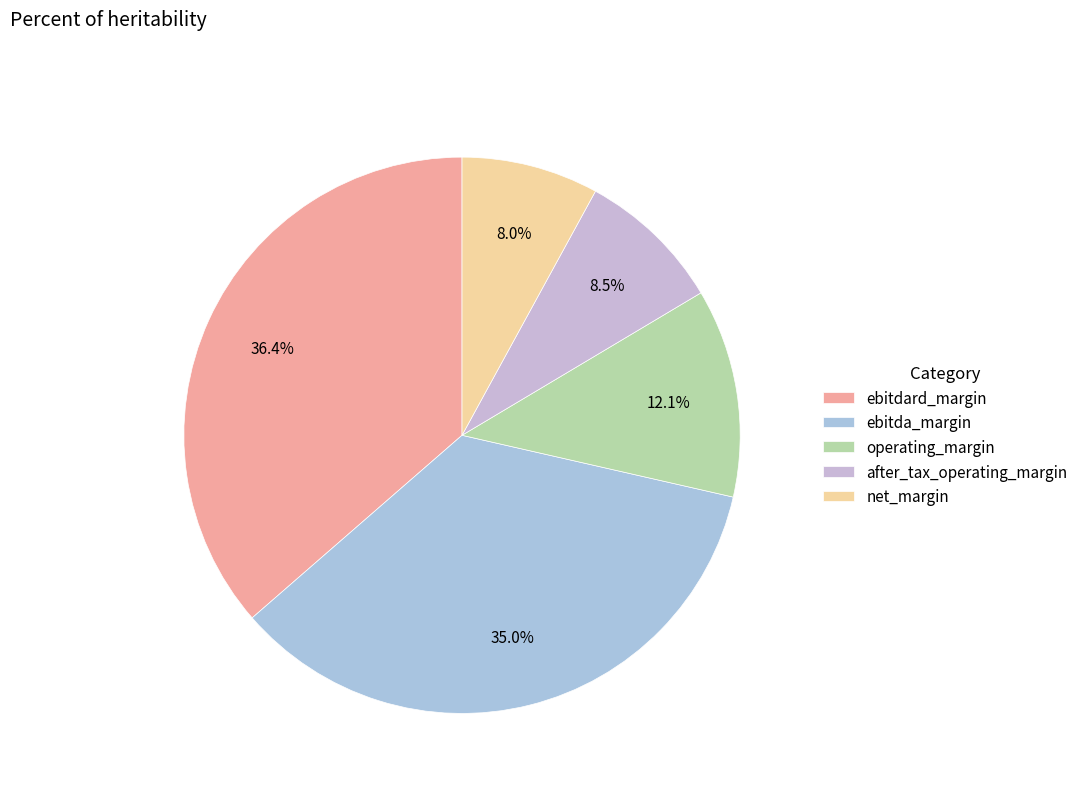

The after_tax_operating_margin slice represents 16% of the pie. True or false?

False